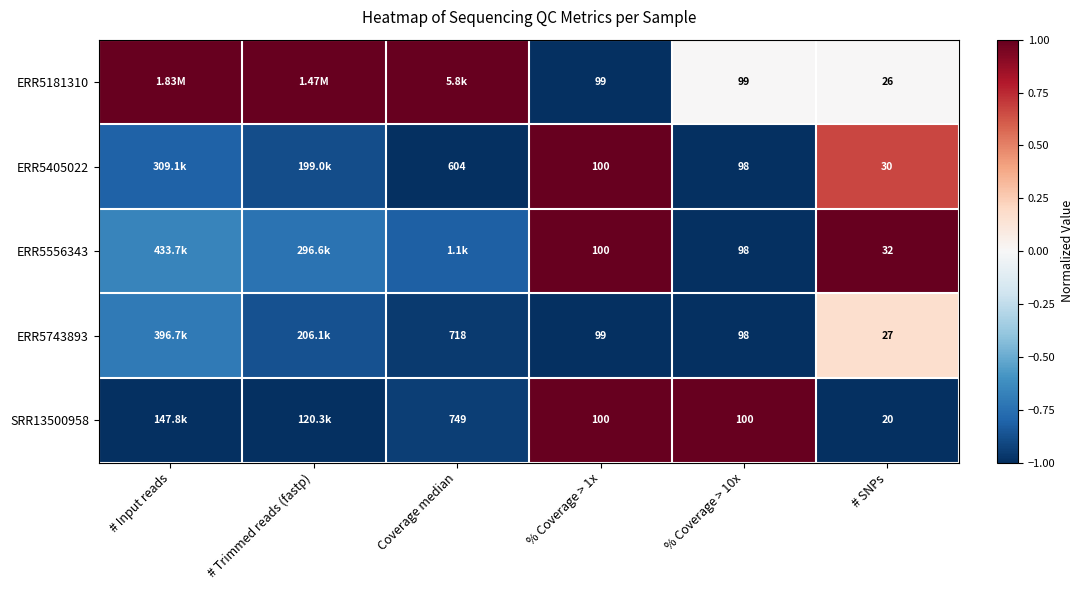

List the series in order of their peak value, highest first.

ERR5181310, ERR5405022, ERR5556343, SRR13500958, ERR5743893